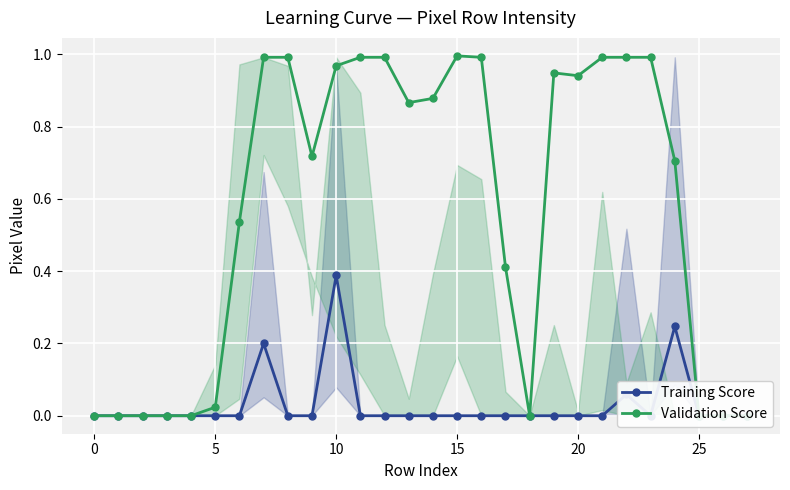

True or false: Training Score and Validation Score intersect in this chart.

False